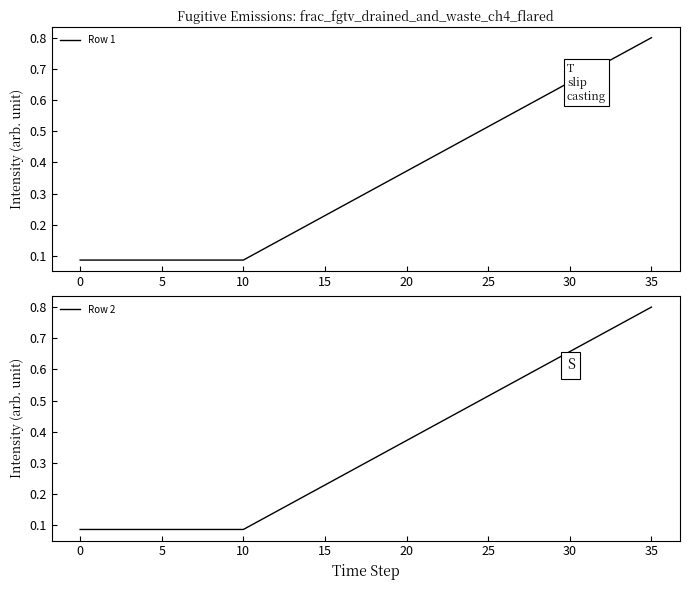

Reading left to right, what are all the values shown in this chart?

Row 1: 0.1	0.1	0.1	0.1	0.1	0.1	0.1	0.1	0.1	0.1	0.1	0.1	0.1	0.2	0.2	0.2	0.3	0.3	0.3	0.3	0.4	0.4	0.4	0.5	0.5	0.5	0.5	0.6	0.6	0.6	0.7	0.7	0.7	0.7	0.8	0.8
Row 2: 0.1	0.1	0.1	0.1	0.1	0.1	0.1	0.1	0.1	0.1	0.1	0.1	0.1	0.2	0.2	0.2	0.3	0.3	0.3	0.3	0.4	0.4	0.4	0.5	0.5	0.5	0.5	0.6	0.6	0.6	0.7	0.7	0.7	0.7	0.8	0.8